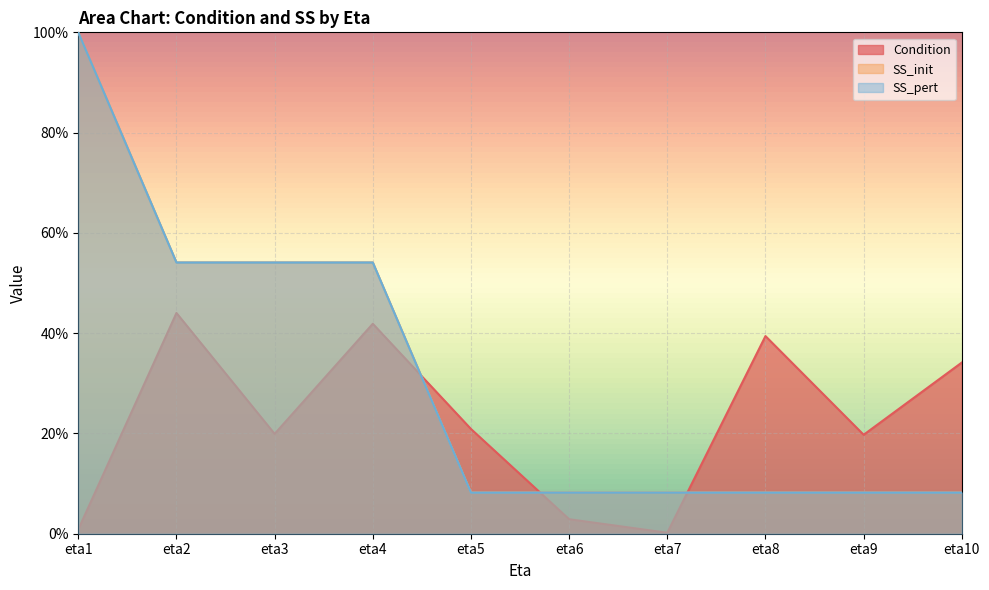

At how many categories does at least one series exceed 0?

10